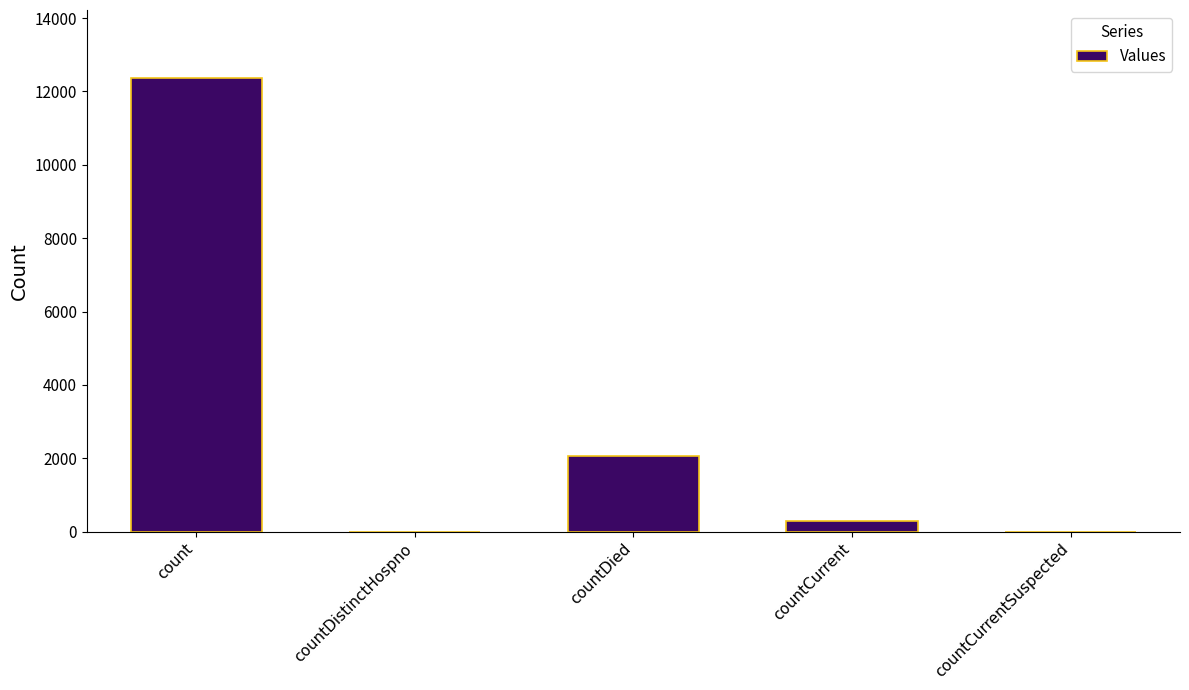

What is the sum of all values?

14696